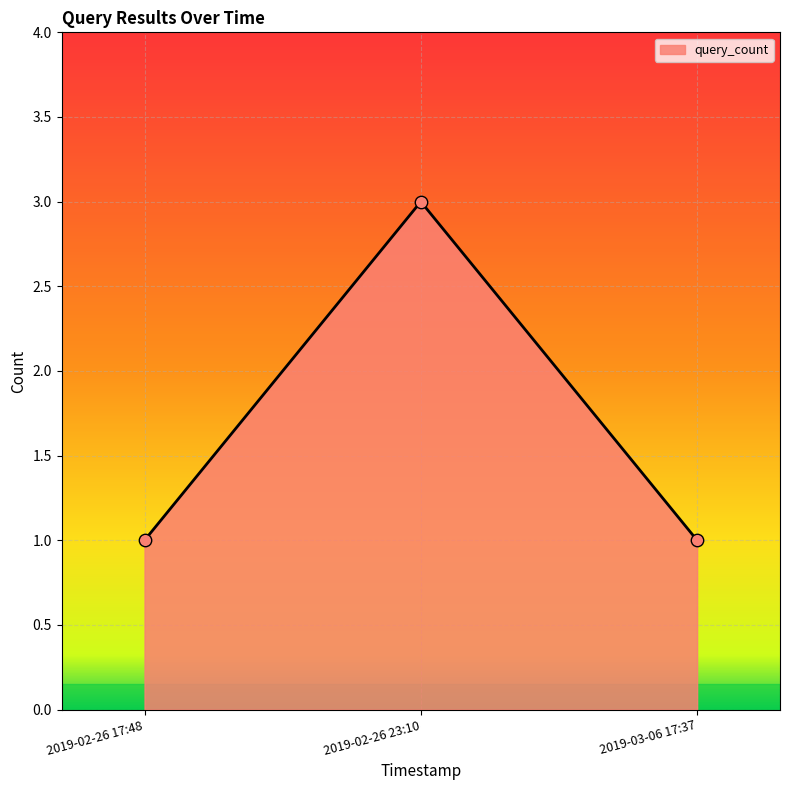

Which has a higher value, 2019-02-26 23:10 or 2019-02-26 17:48?

2019-02-26 23:10